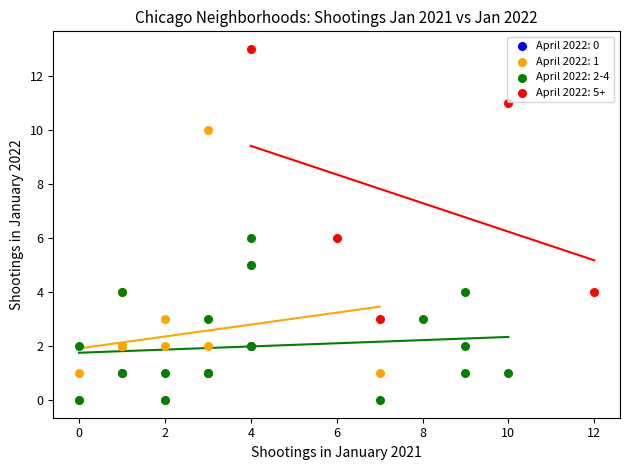

Which series contains the highest Y value?

April 2022: 5+